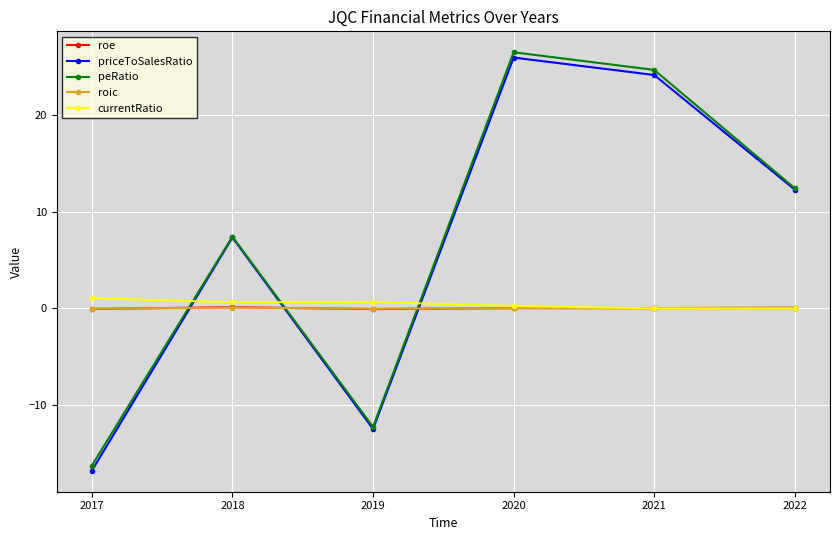

True or false: roe has more than 2 points higher than both neighbors.

False